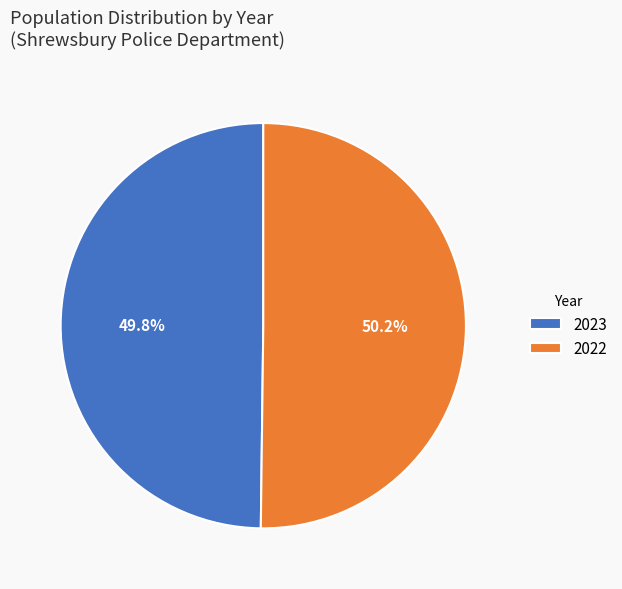

What is the ratio of the value at 2022 to the value at 2023?

1.0